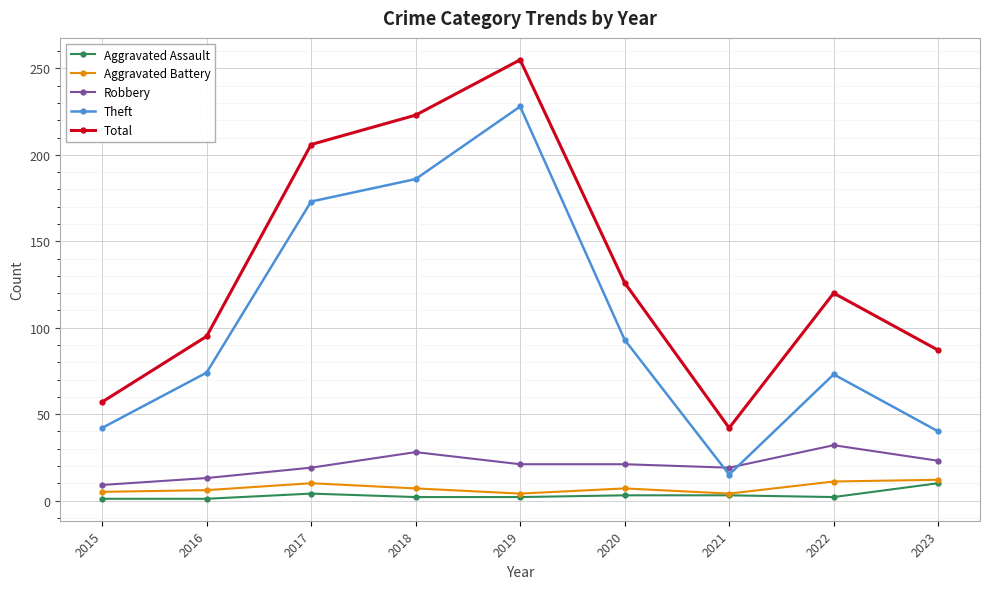

What are all the series names shown in the legend?

Aggravated Assault, Aggravated Battery, Robbery, Theft, Total